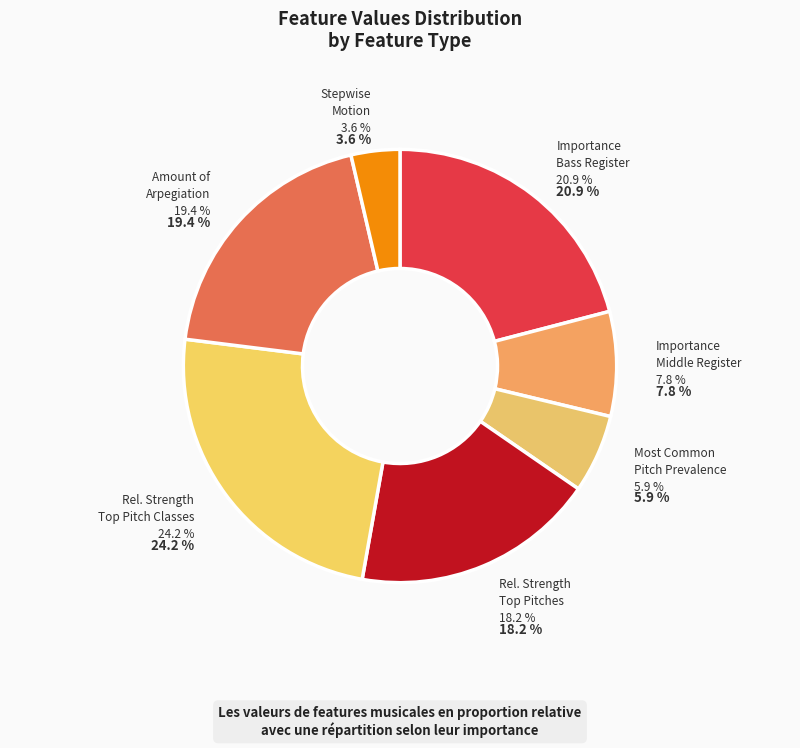

To the nearest percent, what is the combined percentage of StepwiseMotionFeature and ImportanceOfBassRegisterFeature?

25%